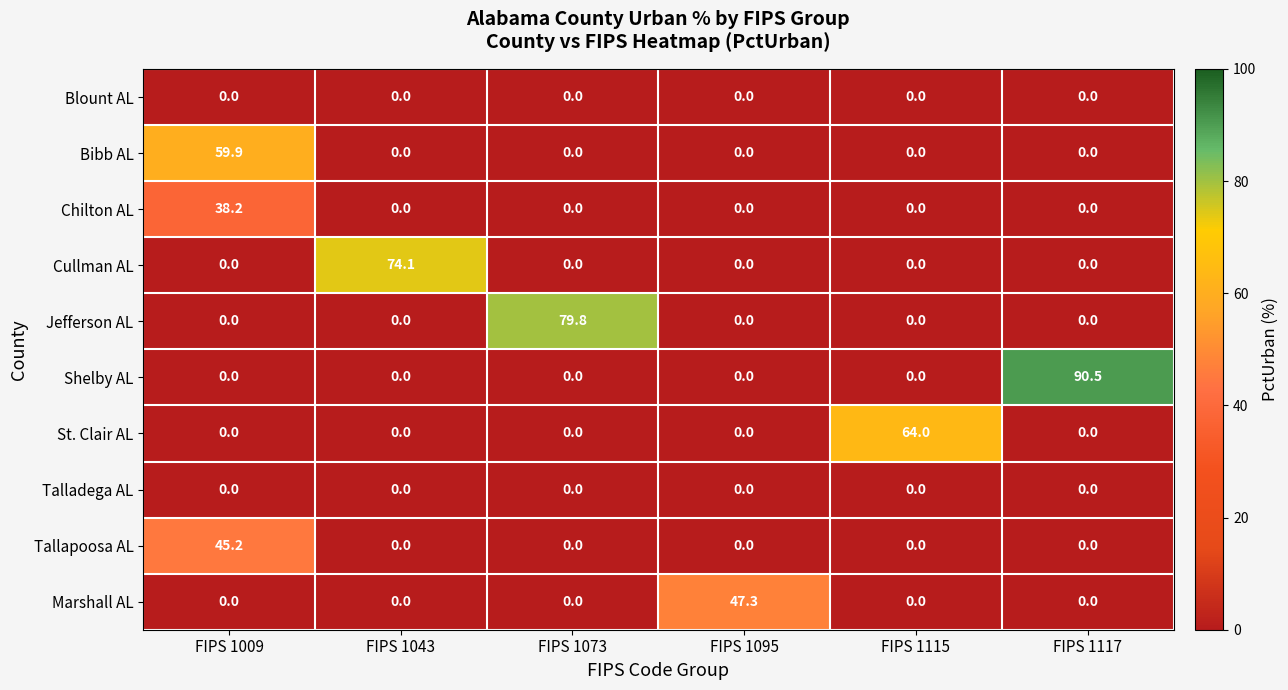

Which series has the largest total across all categories?

Shelby AL